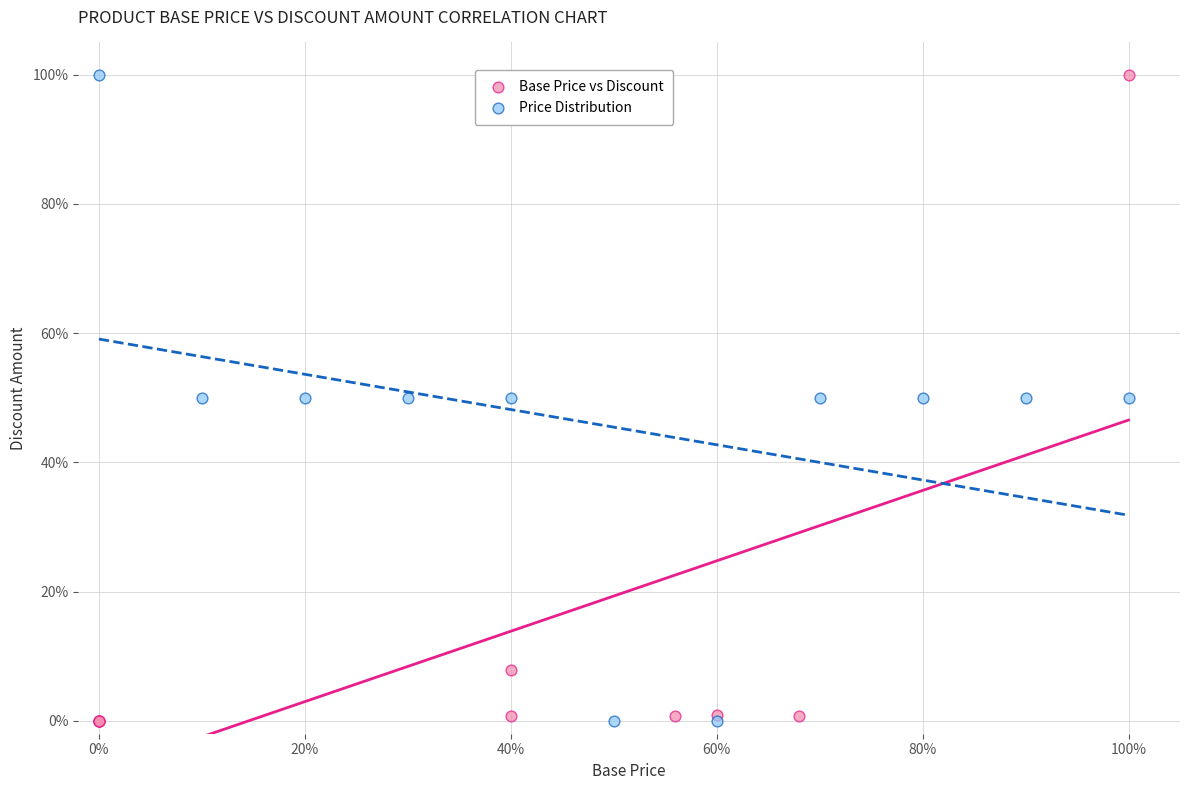

What are all the series names shown in the legend?

Base Price vs Discount, Price Distribution